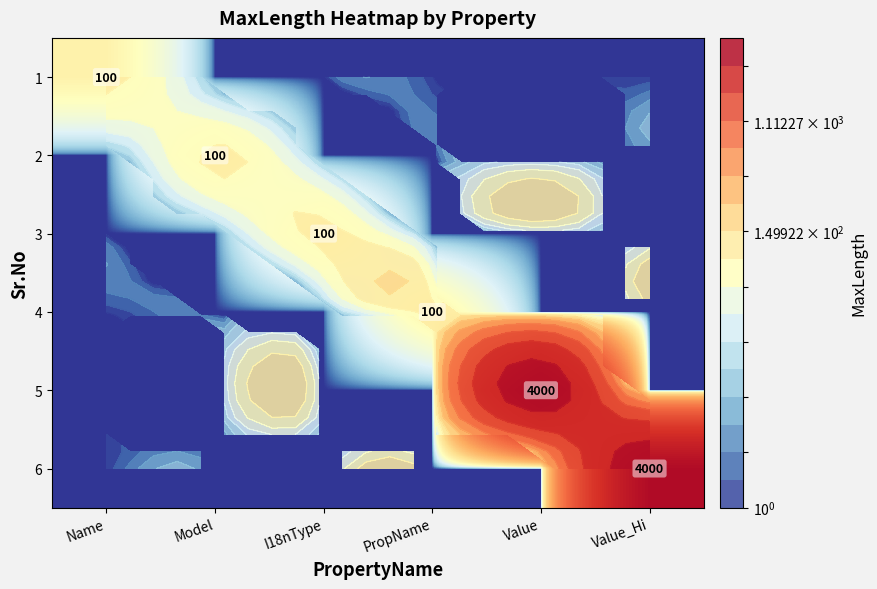

How many data points in 2 are above 1?

1